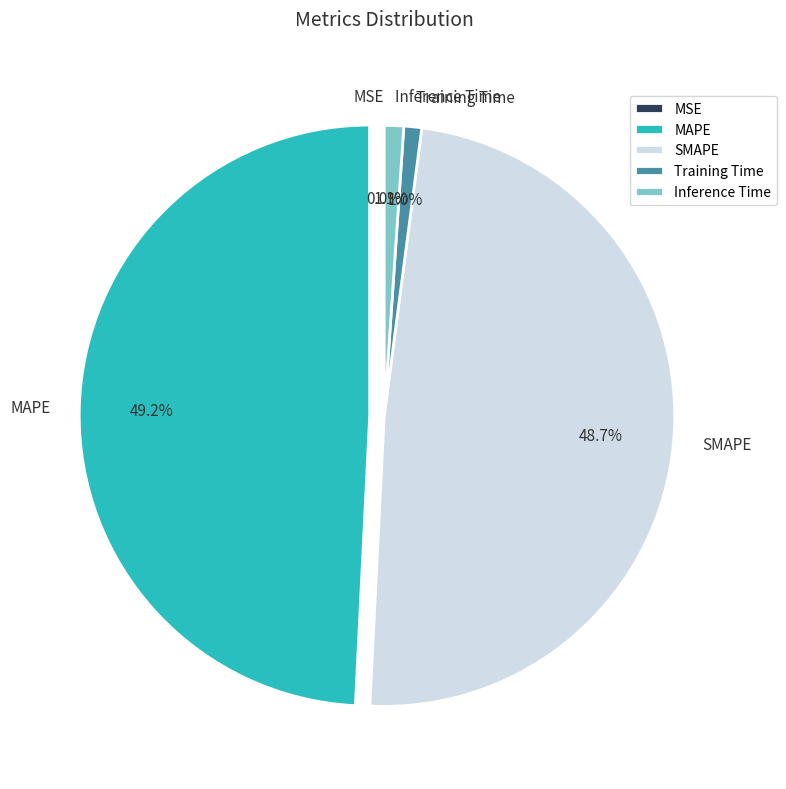

Does any single category account for the majority?

No